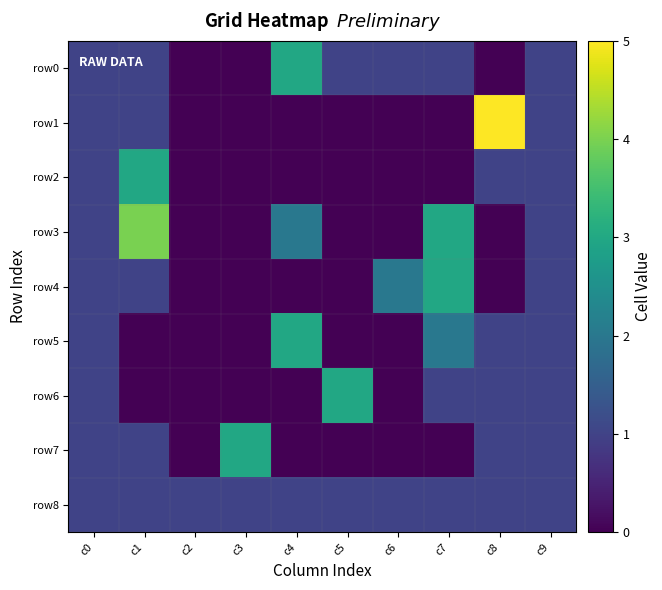

Reading left to right, list all the values displayed in this chart.

row0: c0=1	c1=1	c2=0	c3=0	c4=3	c5=1	c6=1	c7=1	c8=0	c9=1
row1: c0=1	c1=1	c2=0	c3=0	c4=0	c5=0	c6=0	c7=0	c8=5	c9=1
row2: c0=1	c1=3	c2=0	c3=0	c4=0	c5=0	c6=0	c7=0	c8=1	c9=1
row3: c0=1	c1=4	c2=0	c3=0	c4=2	c5=0	c6=0	c7=3	c8=0	c9=1
row4: c0=1	c1=1	c2=0	c3=0	c4=0	c5=0	c6=2	c7=3	c8=0	c9=1
row5: c0=1	c1=0	c2=0	c3=0	c4=3	c5=0	c6=0	c7=2	c8=1	c9=1
row6: c0=1	c1=0	c2=0	c3=0	c4=0	c5=3	c6=0	c7=1	c8=1	c9=1
row7: c0=1	c1=1	c2=0	c3=3	c4=0	c5=0	c6=0	c7=0	c8=1	c9=1
row8: c0=1	c1=1	c2=1	c3=1	c4=1	c5=1	c6=1	c7=1	c8=1	c9=1